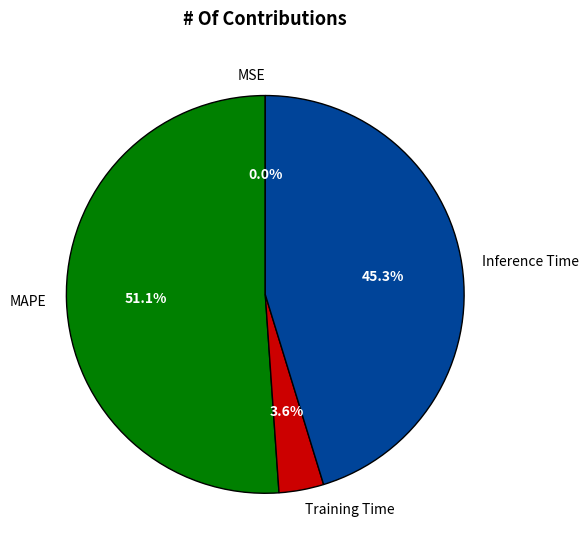

To the nearest percent, what is the difference between the largest and smallest slice percentages?

51%